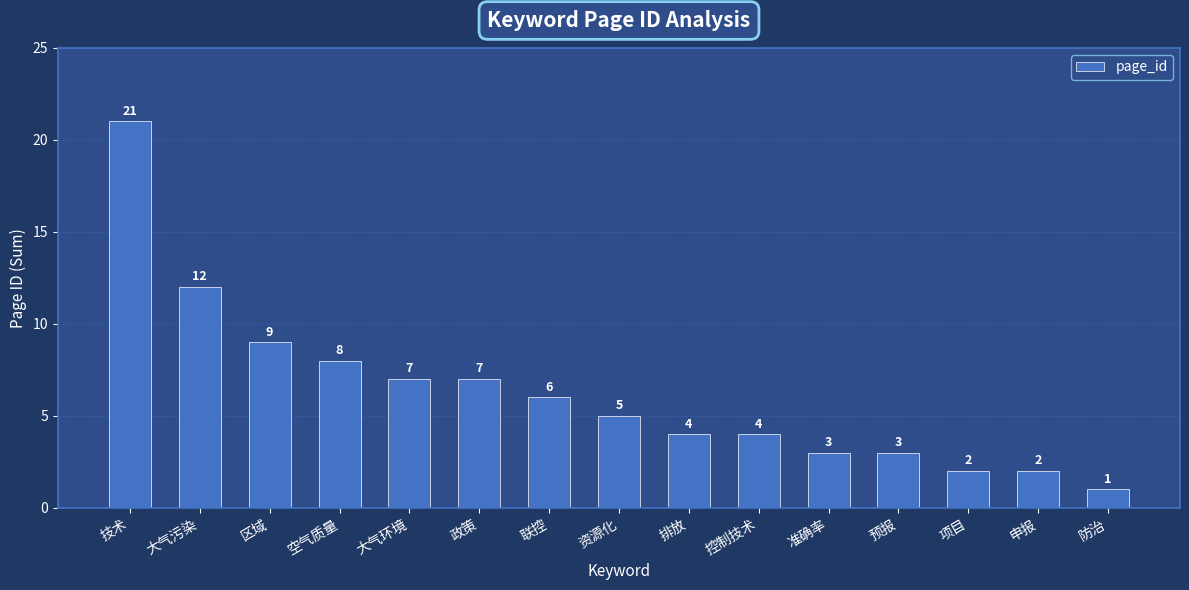

What is the label of the 2nd bar from the right?

申报